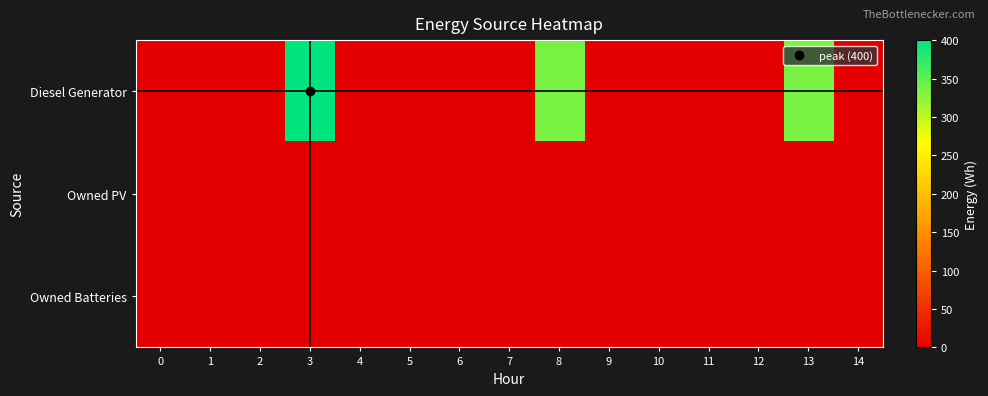

Which series changed the most between 2 and 8?

Diesel Generator